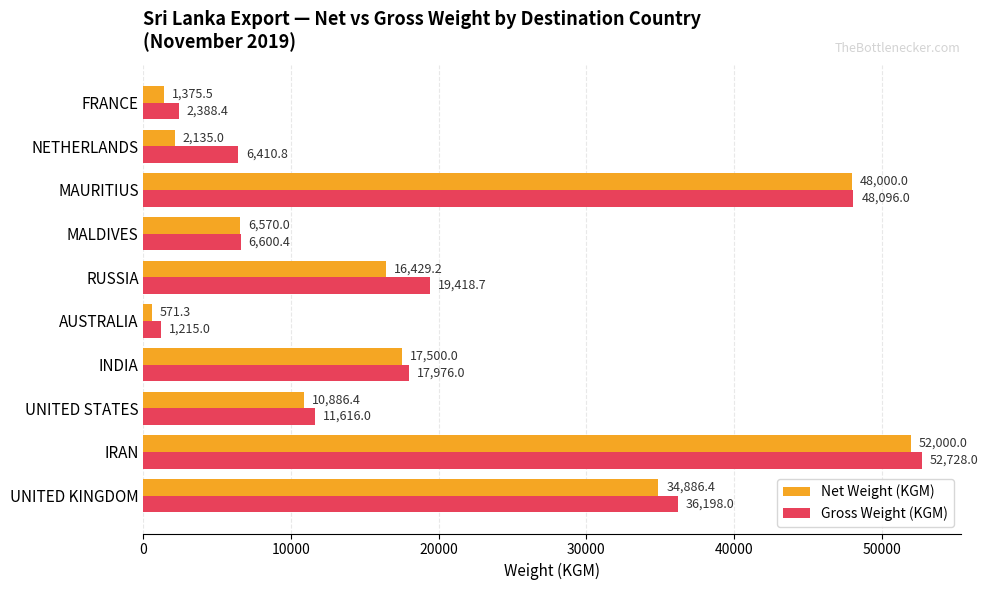

How many values in the Gross Weight (KGM) series are below 17976?

5